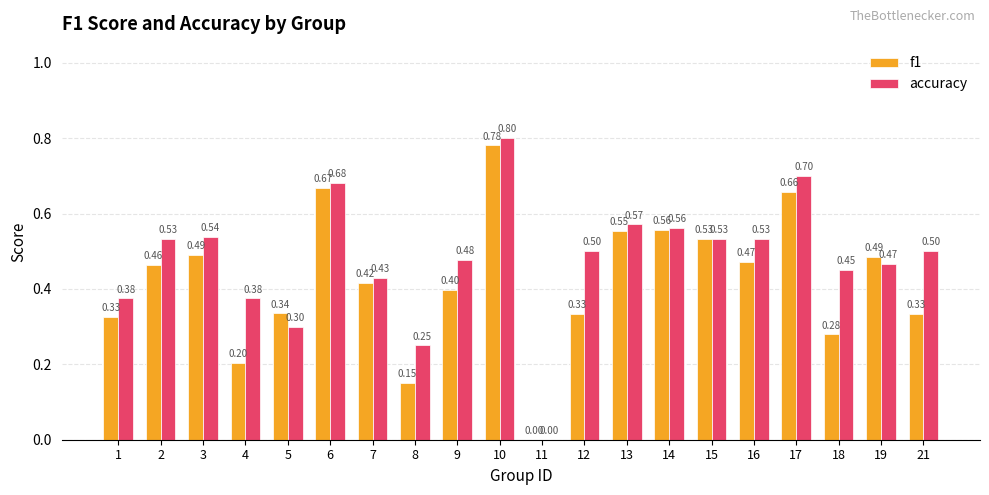

What is the sum of the accuracy values at 2 and 17?

1.2